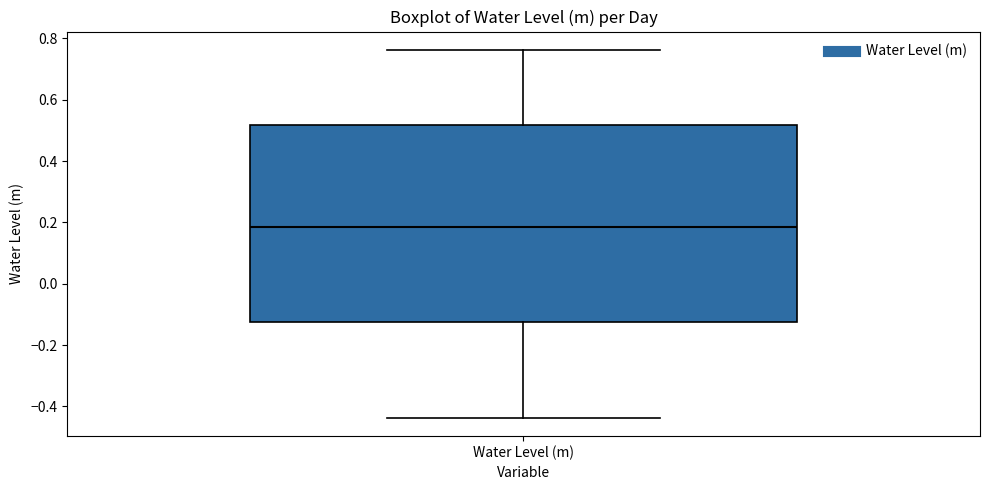

Where is the upper edge of the box for Water Level (m) on the y-axis? The values are not printed on the chart, so give them approximately, as read against the axis.

0.52